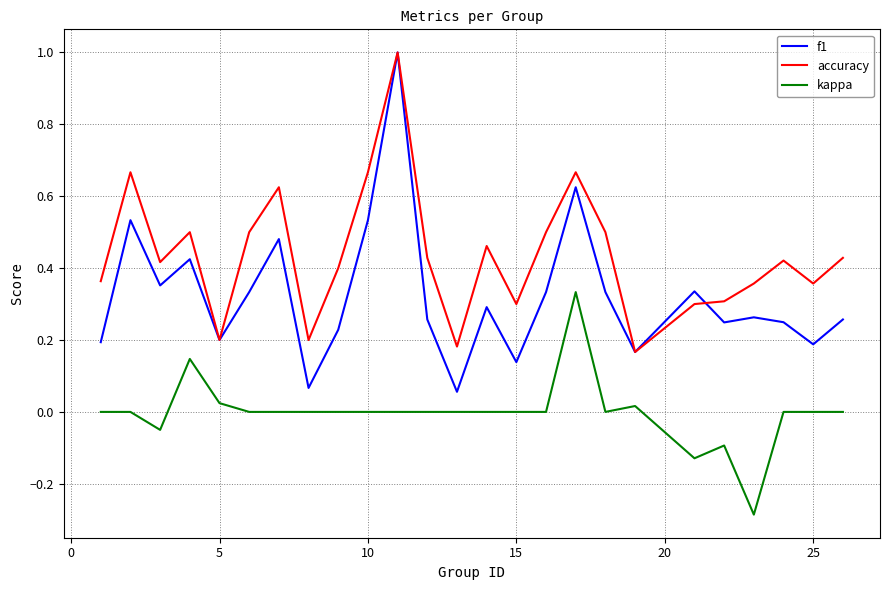

After their last crossing, which series has the higher values: f1 or accuracy?

accuracy